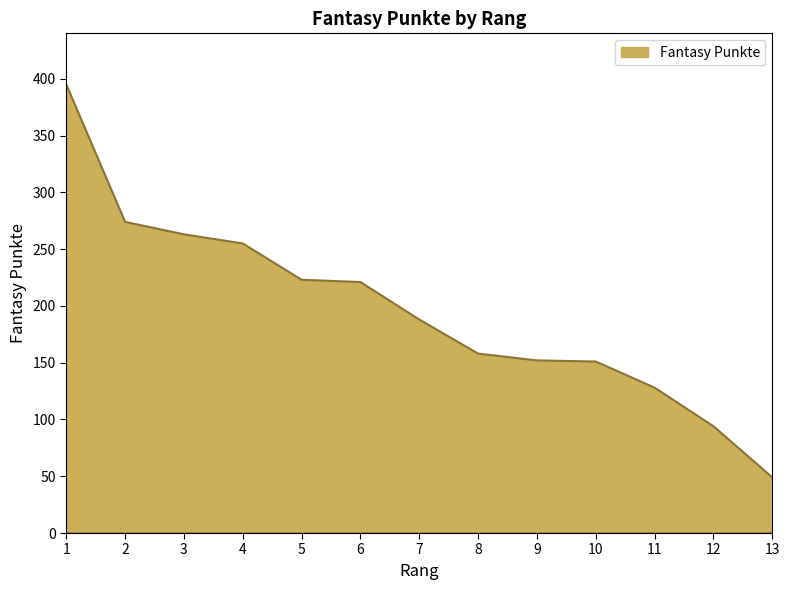

What is the maximum value shown in the chart?

395